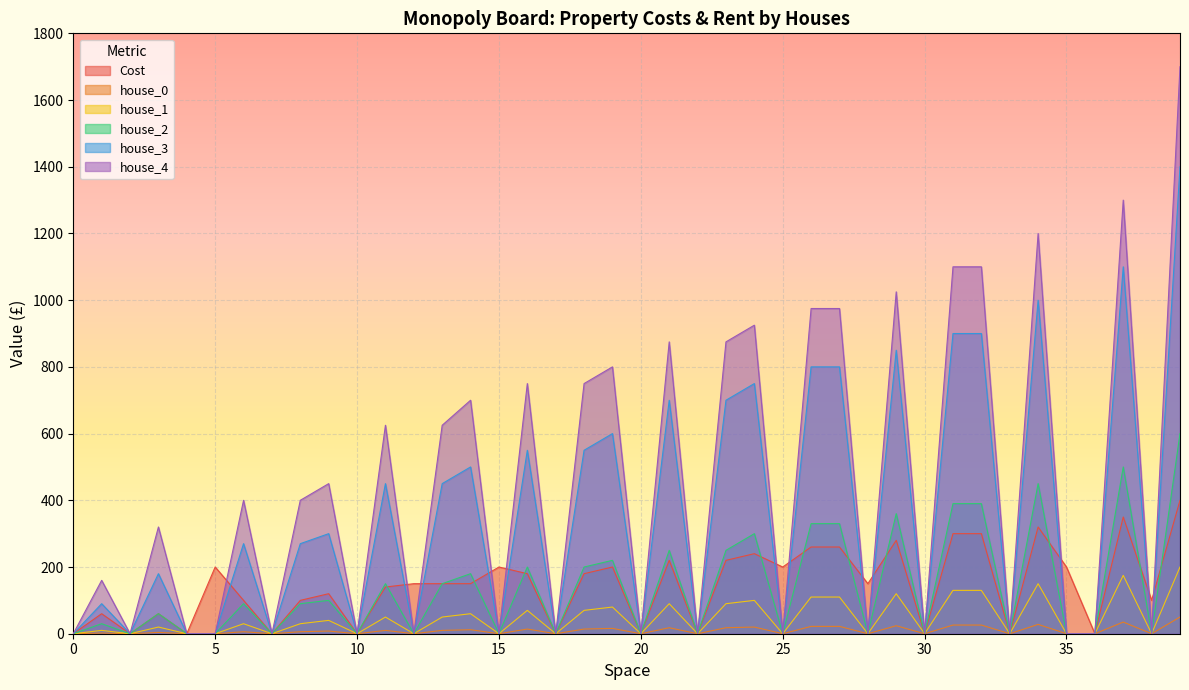

What is the sum of all house_4 values?

18030